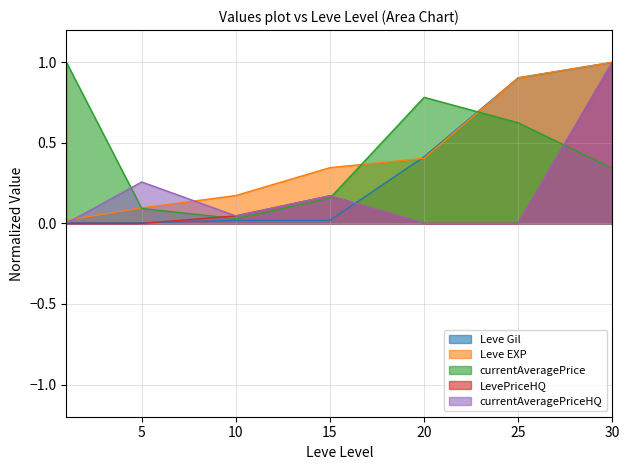

Is the value of currentAveragePrice at 25 greater than the value of Leve Gil at 30?

No